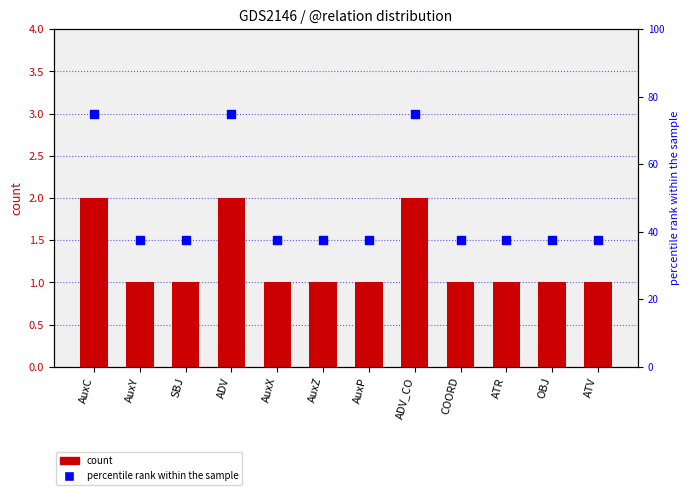

What are all the series names shown in the legend?

count, percentile rank within the sample